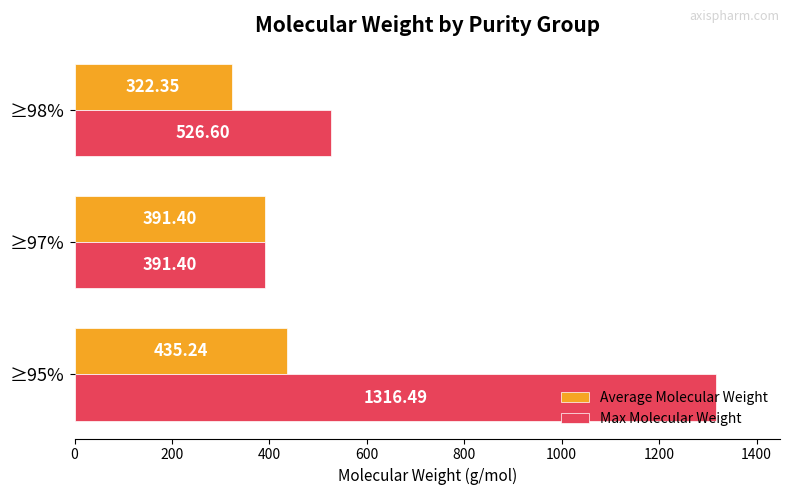

Which series has the widest spread of values?

Max Molecular Weight